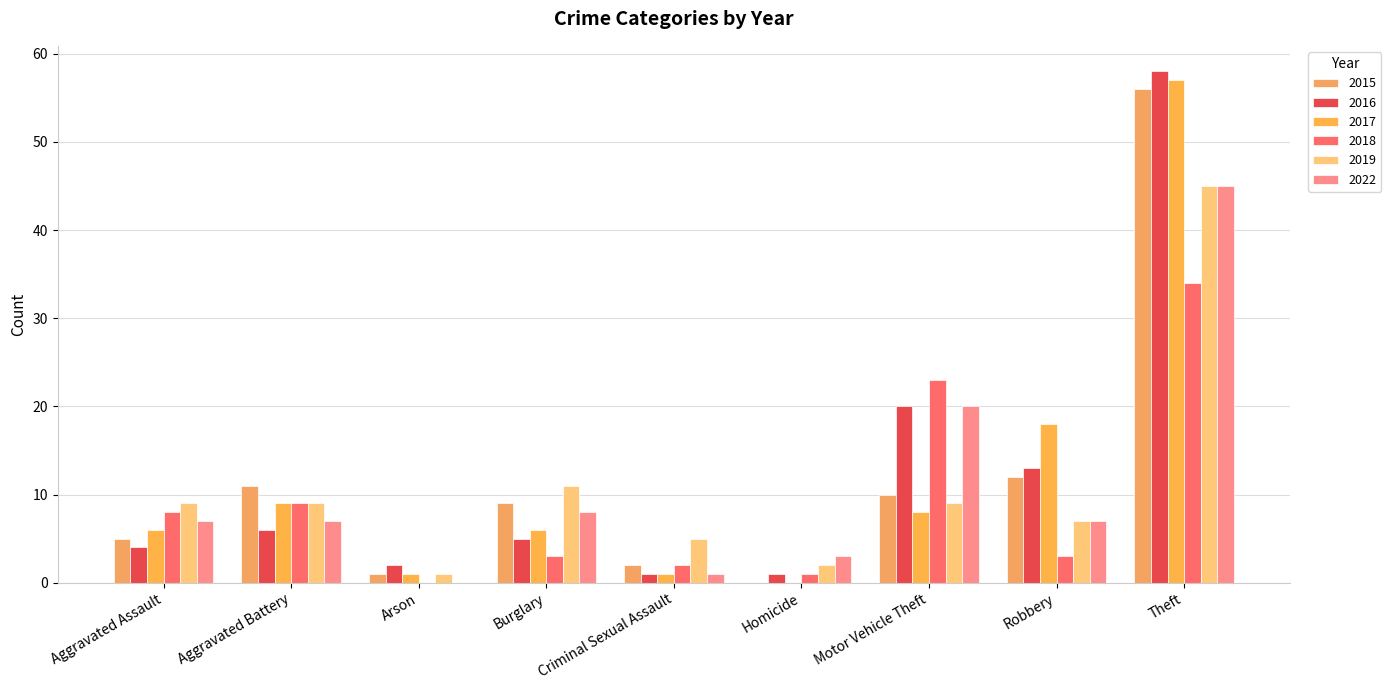

True or false: 2017 has a value of 4 at Aggravated Battery.

False